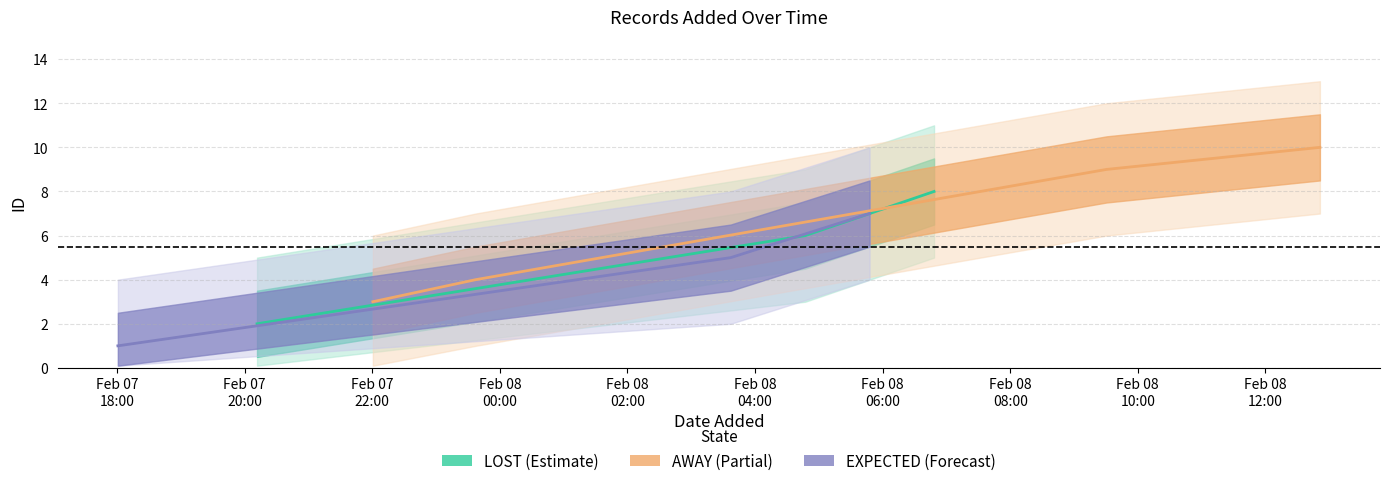

List the labels in order of value, largest first.

2022-02-08T12:51:15, 2022-02-08T09:30:32, 2022-02-08T06:48:22, 2022-02-08T05:47:43, 2022-02-08T04:47:15, 2022-02-08T03:37:08, 2022-02-07T23:37:14, 2022-02-07T22:00:33, 2022-02-07T20:11:39, 2022-02-07T18:00:46